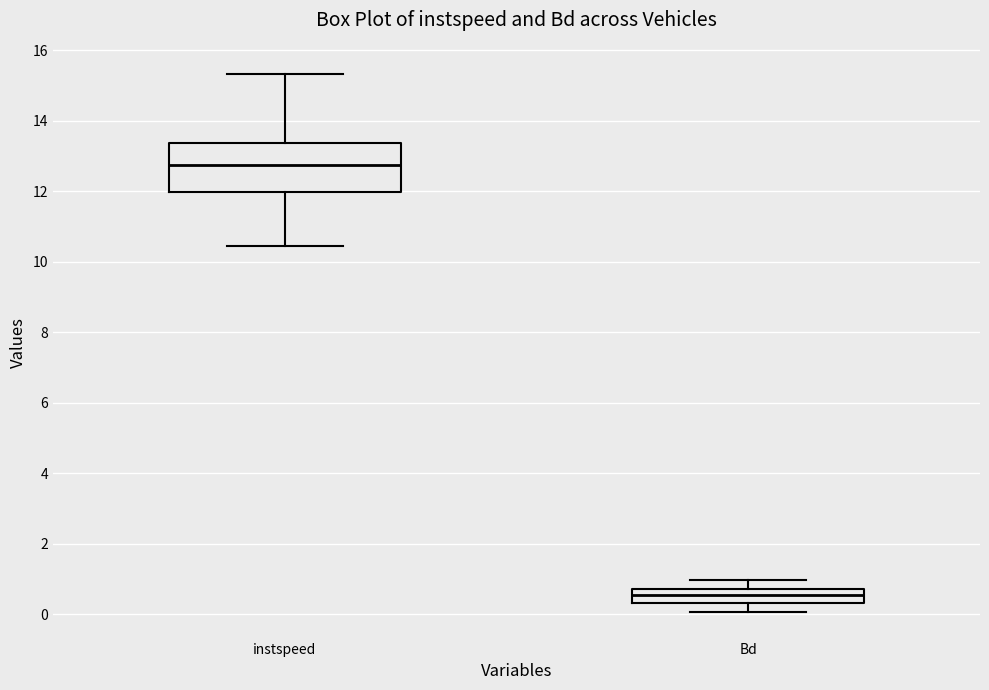

Where is the lower edge of the box for Bd on the y-axis? The values are not printed on the chart, so give them approximately, as read against the axis.

0.4